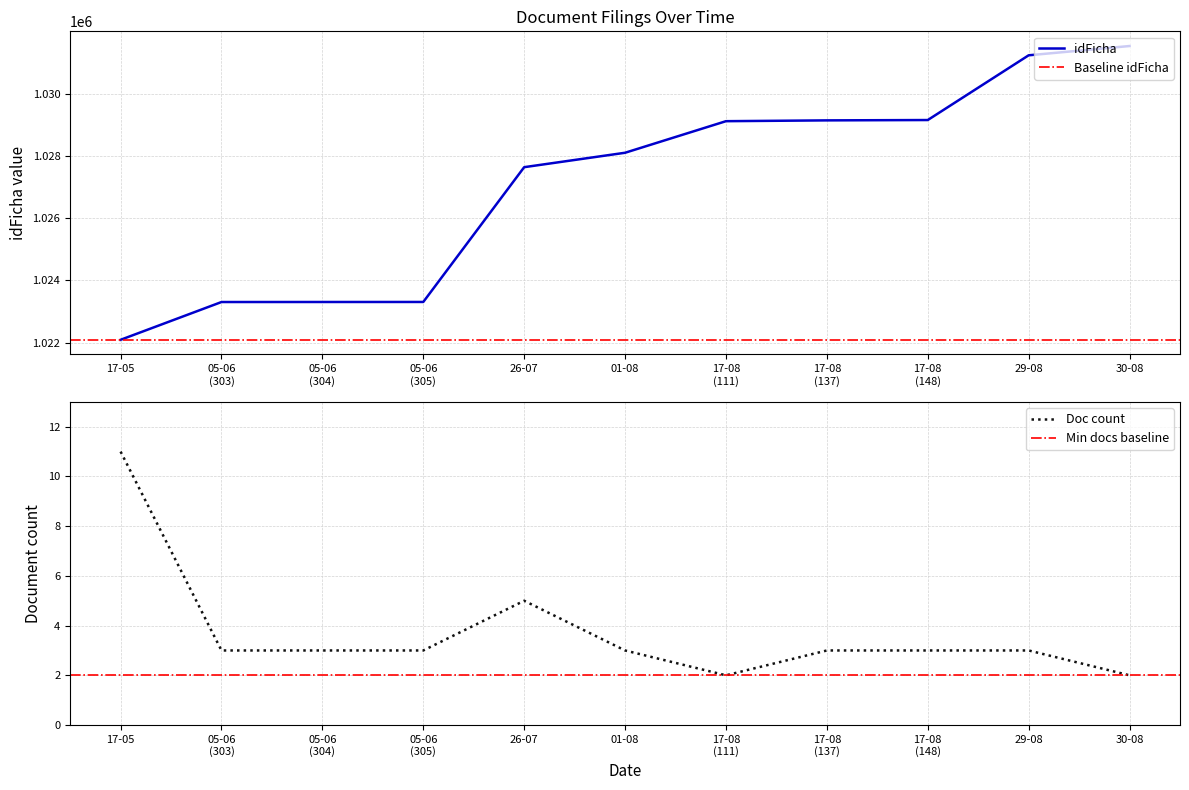

True or false: Submissions per month (idFicha) and Document index (col_0) intersect in this chart.

False